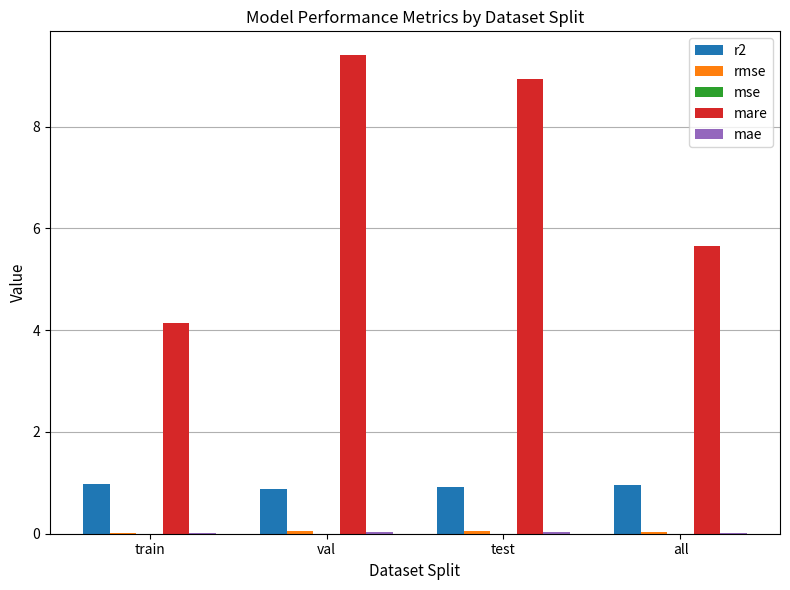

How many categories are shown in the chart?

4